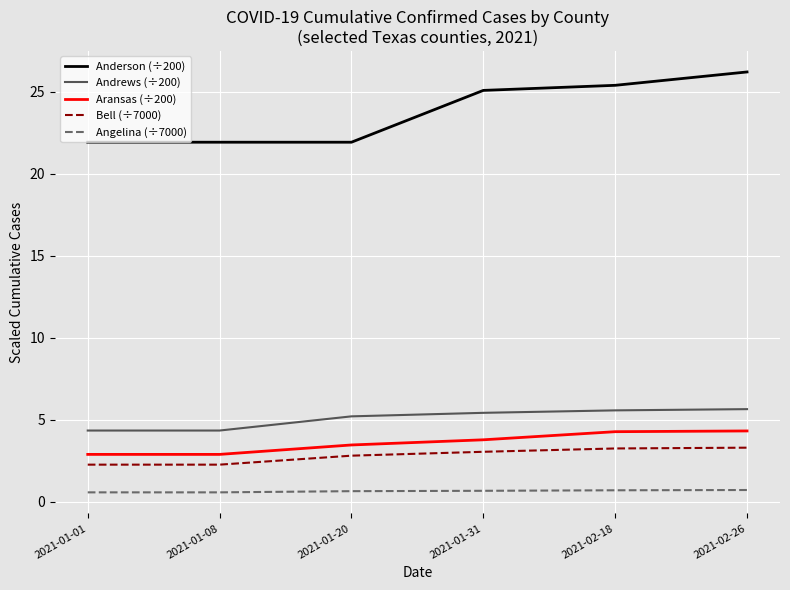

What is the difference between the highest and lowest values at 2021-01-08?

21.4